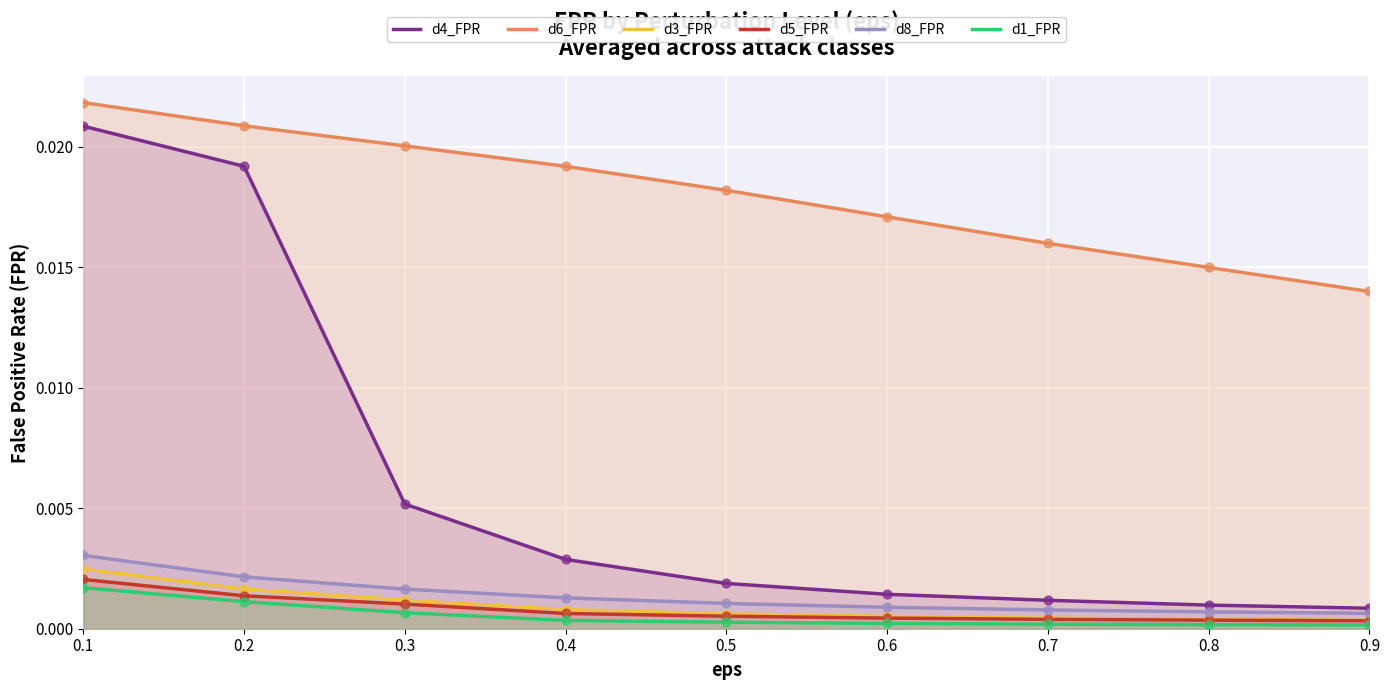

Is the value of d3_FPR at 0.8 greater than the value of d5_FPR at 0.9?

Yes